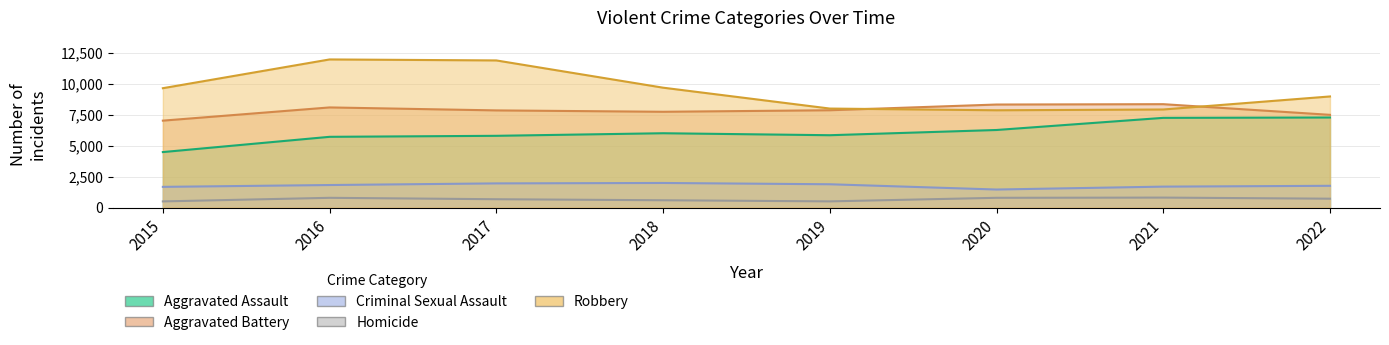

Reading left to right, list all the values displayed in this chart.

Aggravated Assault: 4480	5712	5793	6001	5841	6263	7243	7272
Aggravated Battery: 7018	8085	7845	7734	7857	8319	8348	7487
Criminal Sexual Assault: 1671	1819	1951	1985	1881	1456	1690	1756
Homicide: 496	786	672	589	498	787	804	715
Robbery: 9638	11960	11880	9680	7994	7855	7918	8971